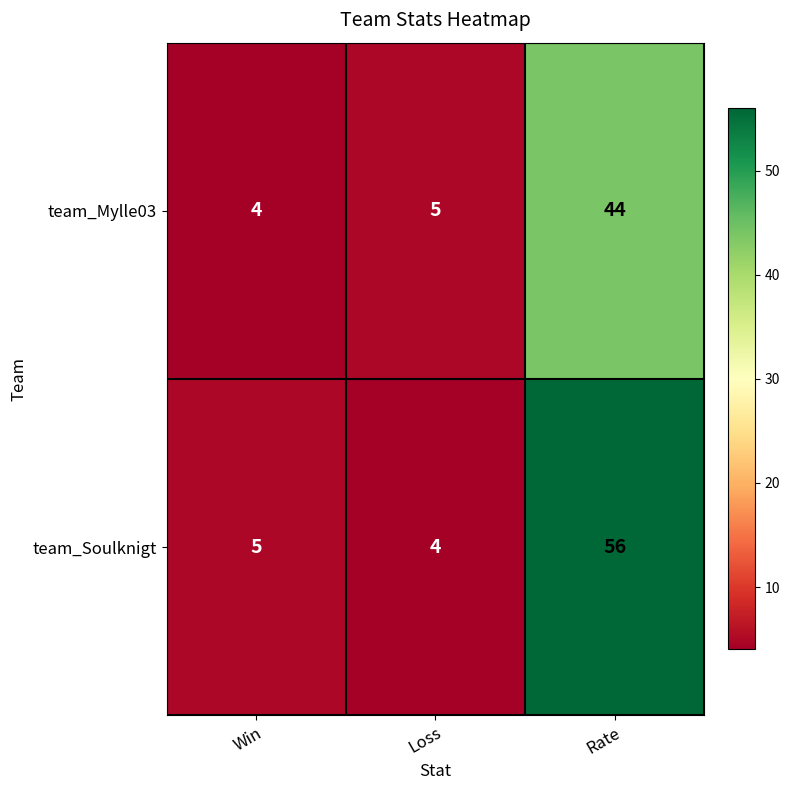

How many data points in team_Soulknigt are less than 5?

1